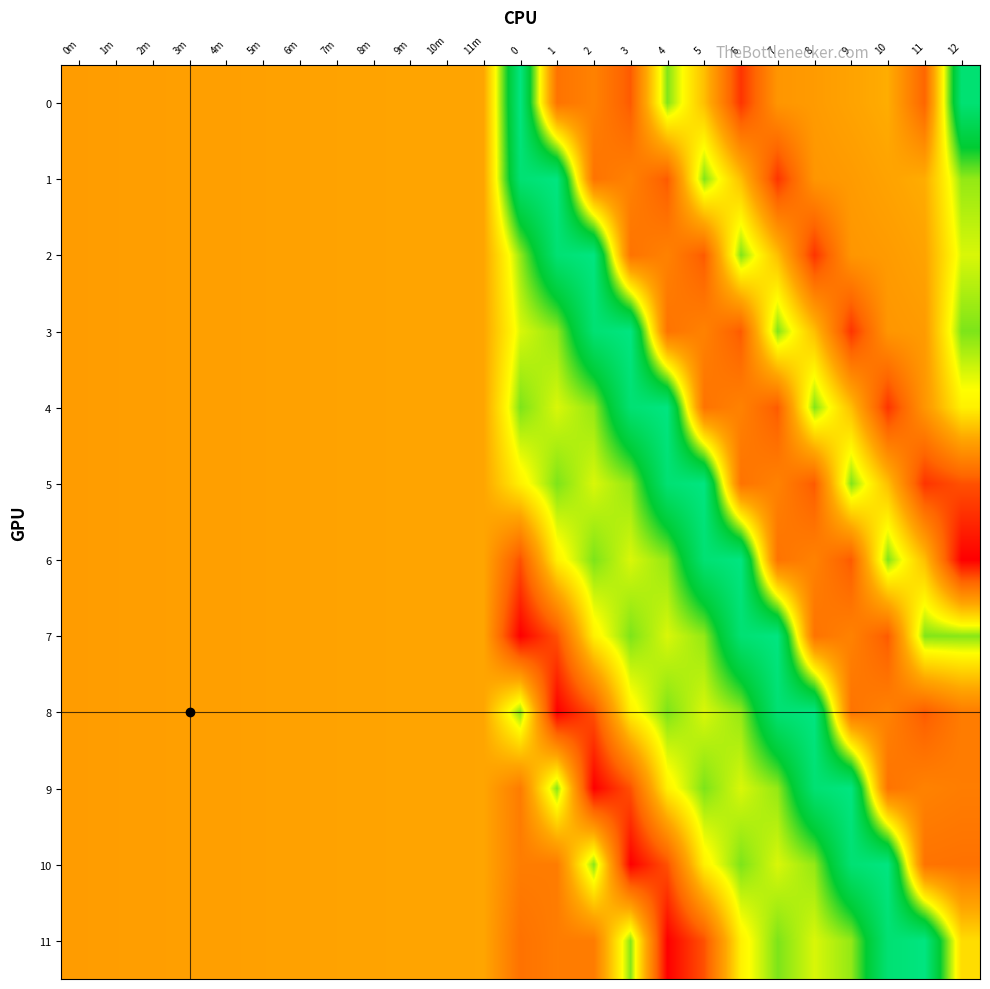

How many distinct data groups are displayed?

12